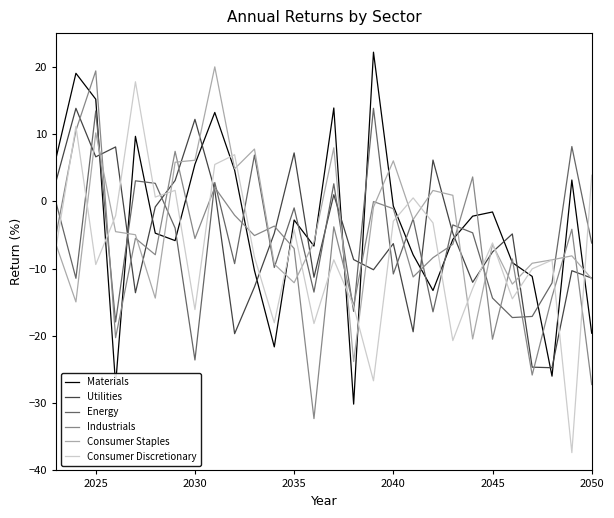

Which series has the widest spread of values?

Consumer Discretionary